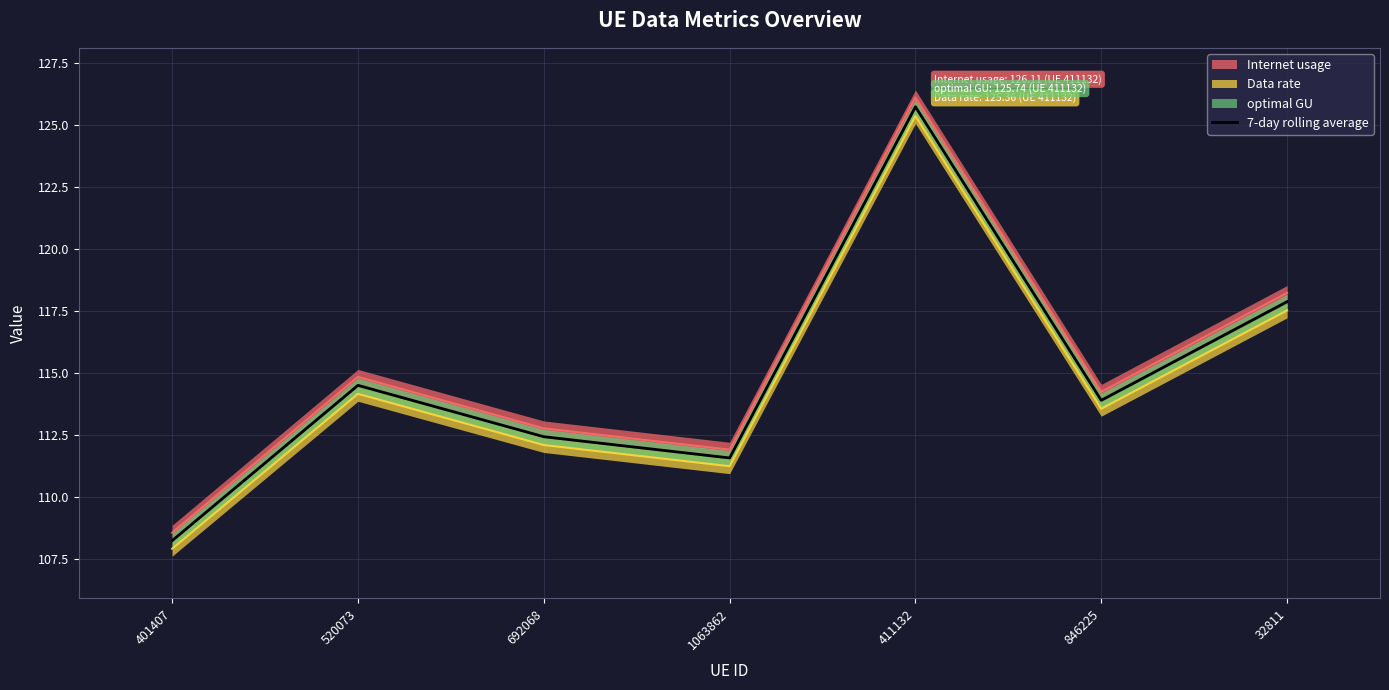

How many interior local peaks (higher than both neighbors) does the data have?

2